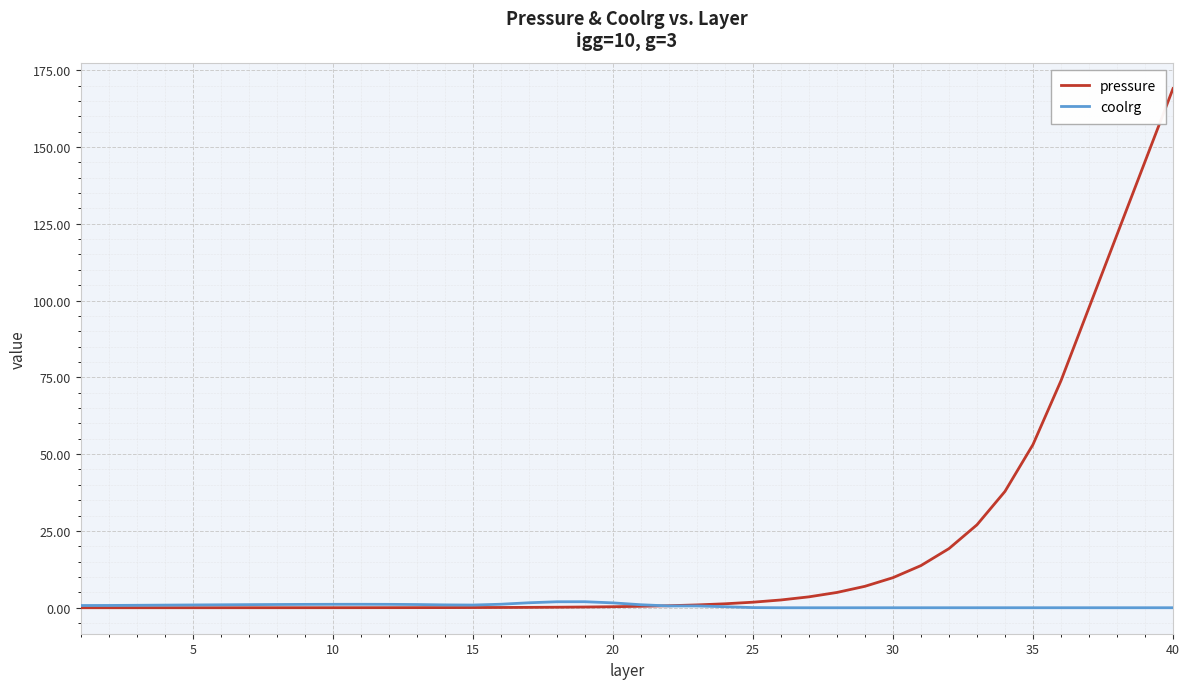

Which series has the widest spread of values?

pressure